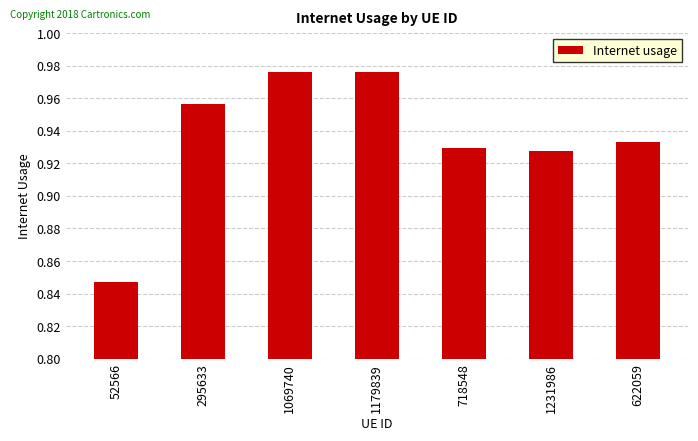

Which label corresponds to the smallest value in the chart?

52566